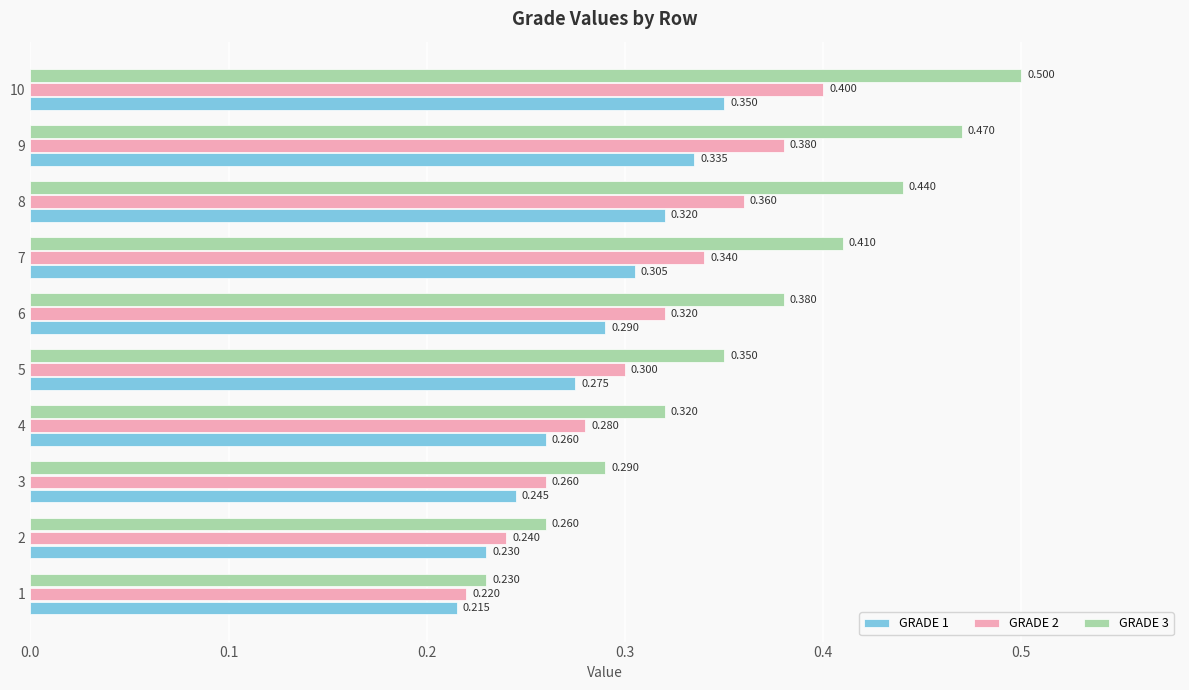

Rank the series by their average value, from highest to lowest.

GRADE 3, GRADE 2, GRADE 1